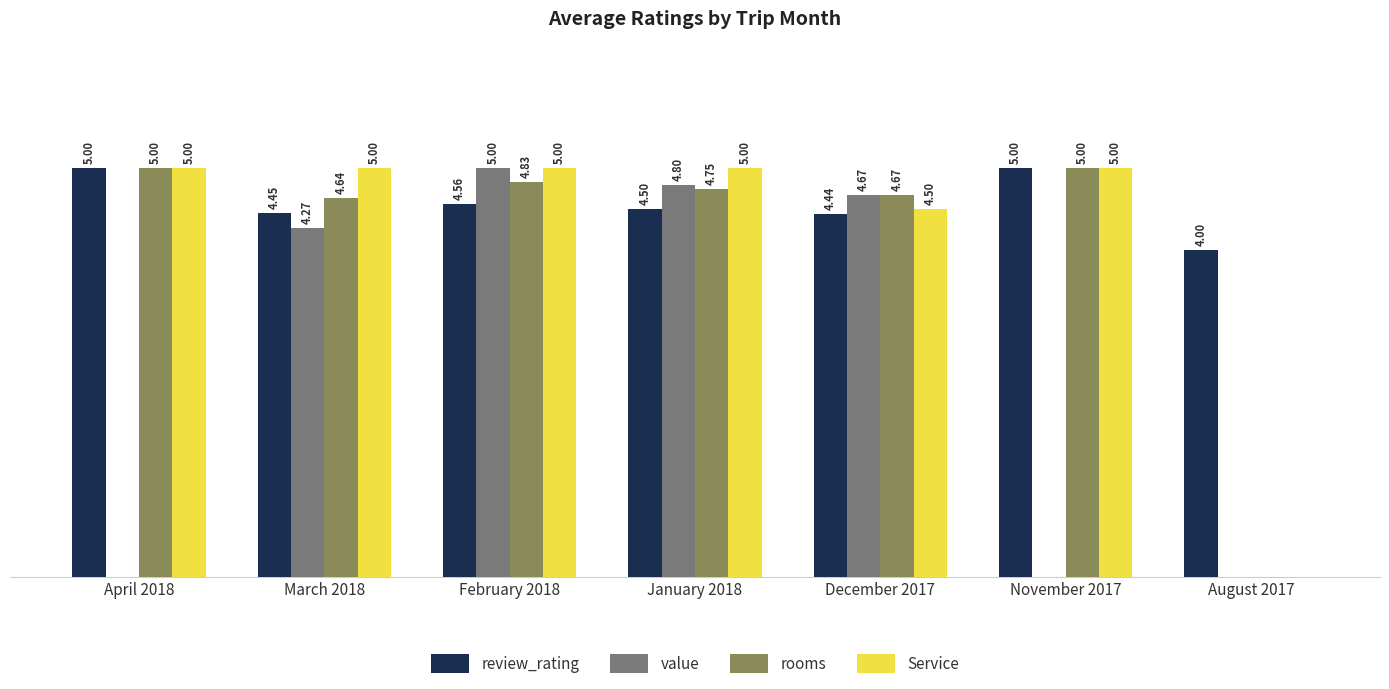

Which series changed the most between February 2018 and January 2018?

value